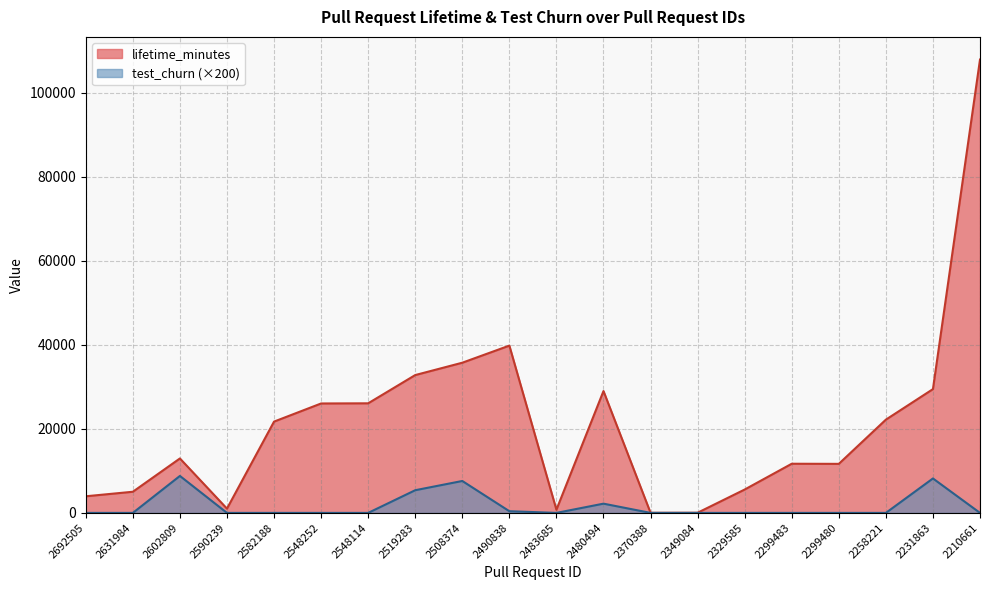

What is the difference between the second highest and minimum values in the lifetime_minutes series?

39809